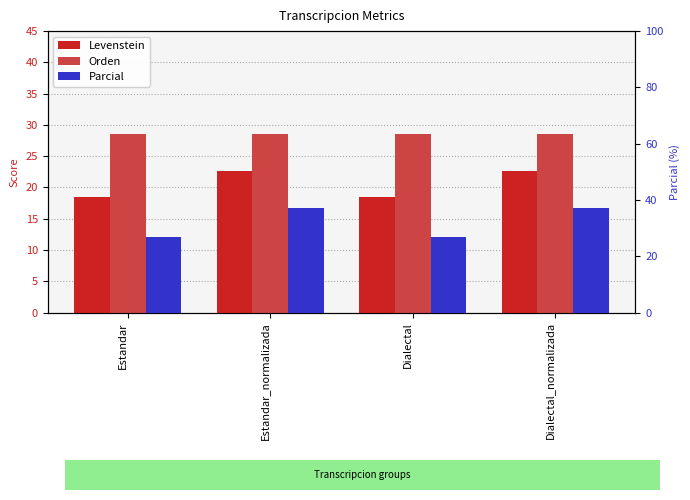

What is the label of the 1st bar from the left?

Estandar